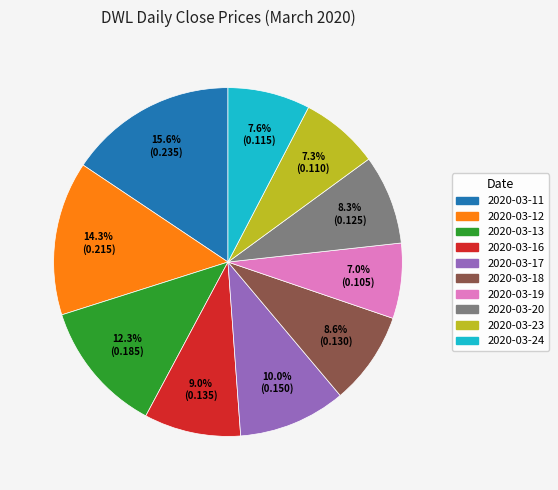

The 2020-03-19 slice represents 15% of the pie. True or false?

False